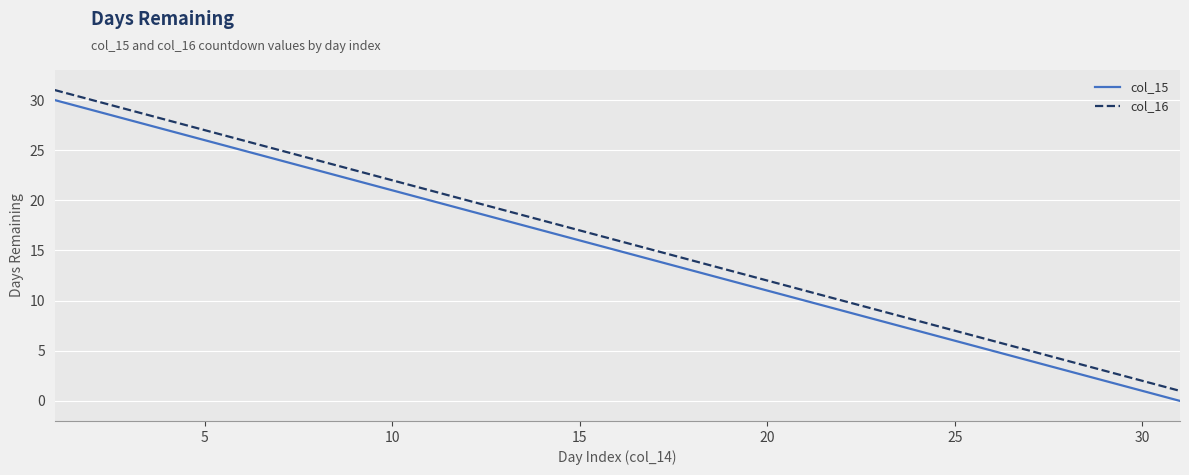

True or false: col_16 and col_15 intersect in this chart.

False